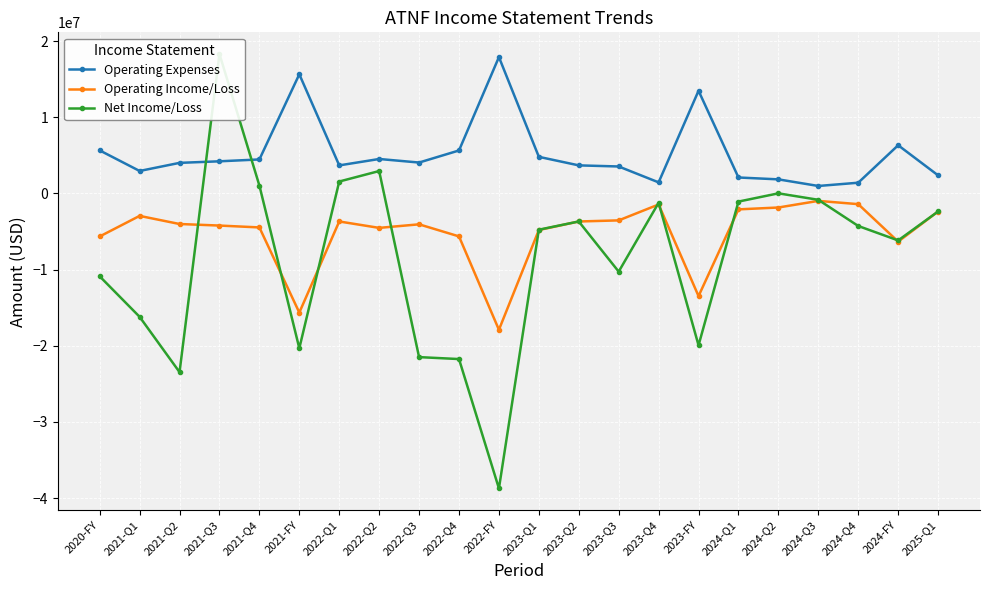

At how many categories does at least one series exceed 3591196?

14